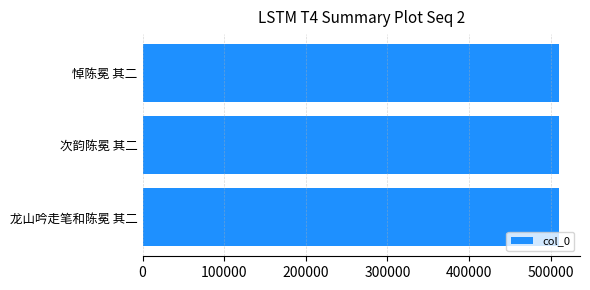

What is the ratio of the value at 悼陈冕 其二 to the value at 次韵陈冕 其二?

1.0